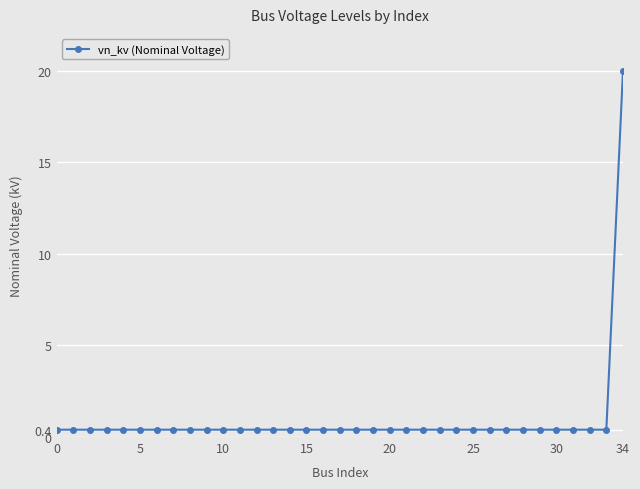

What is the greatest value displayed?

20.0